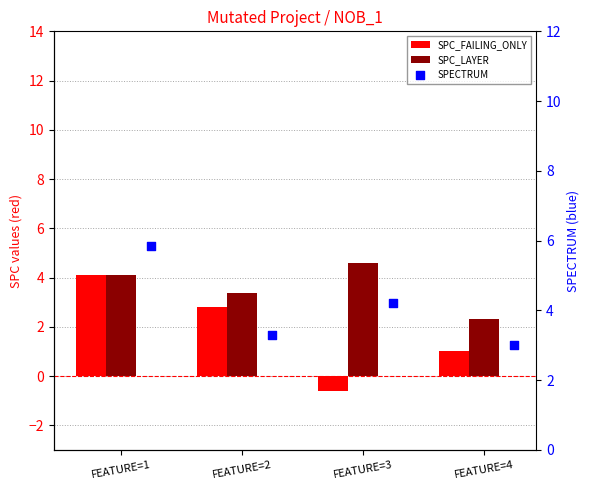

What is the total value across all series at FEATURE=4?

6.3